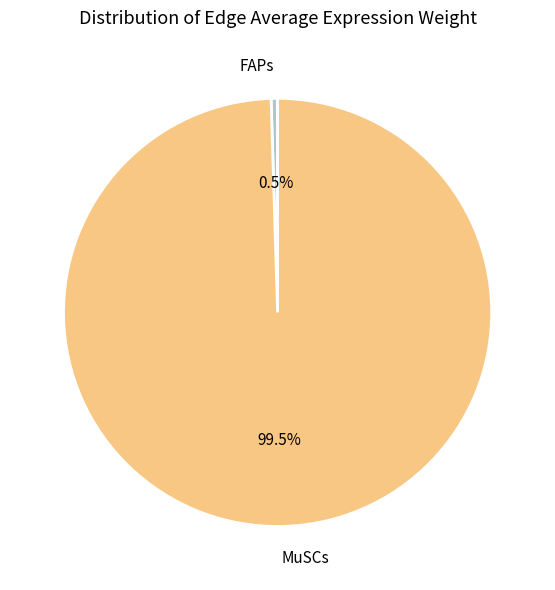

Does any single category account for the majority?

Yes